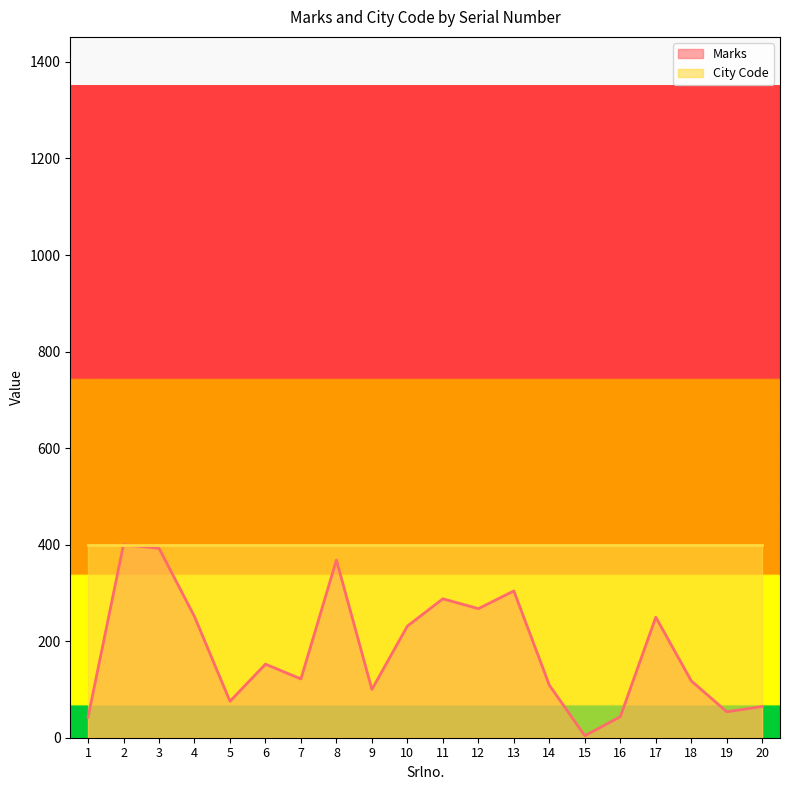

Where is the first local maximum?

2